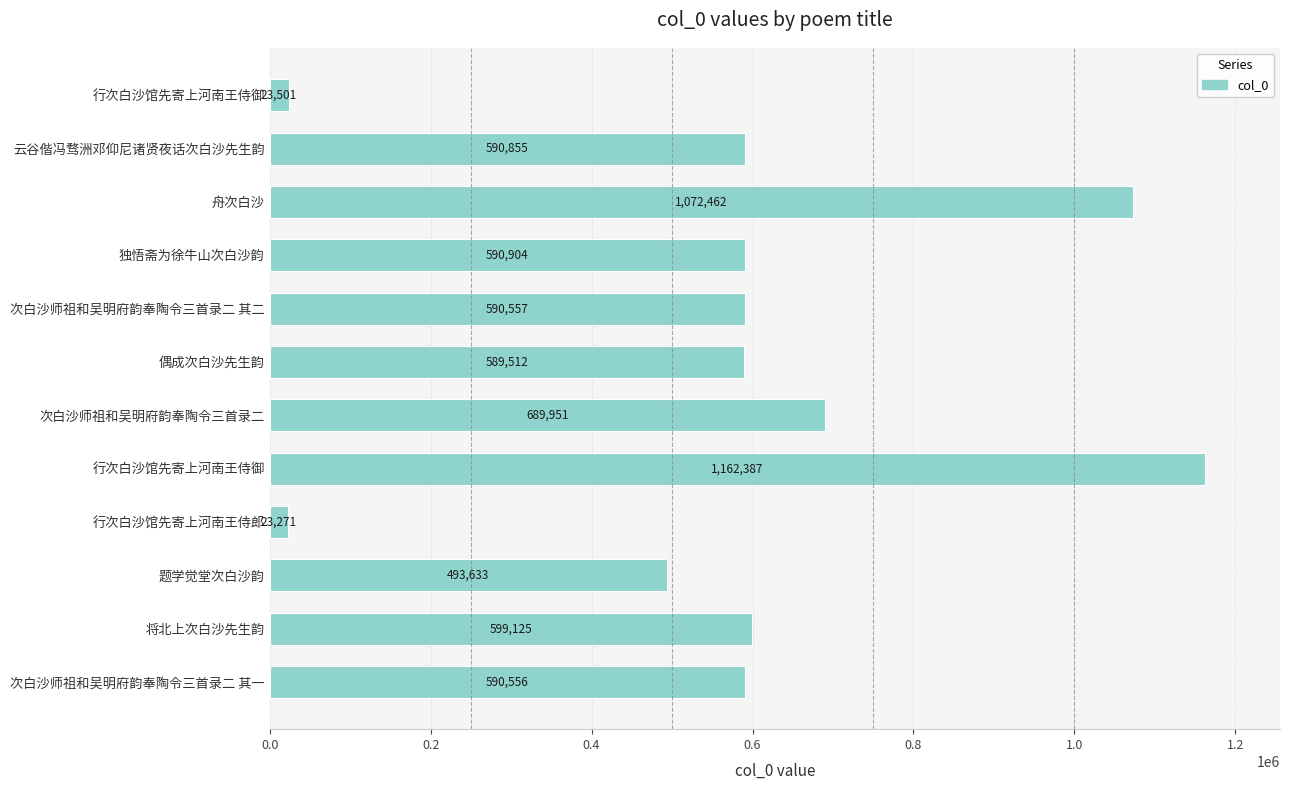

How many series are shown in this chart?

1